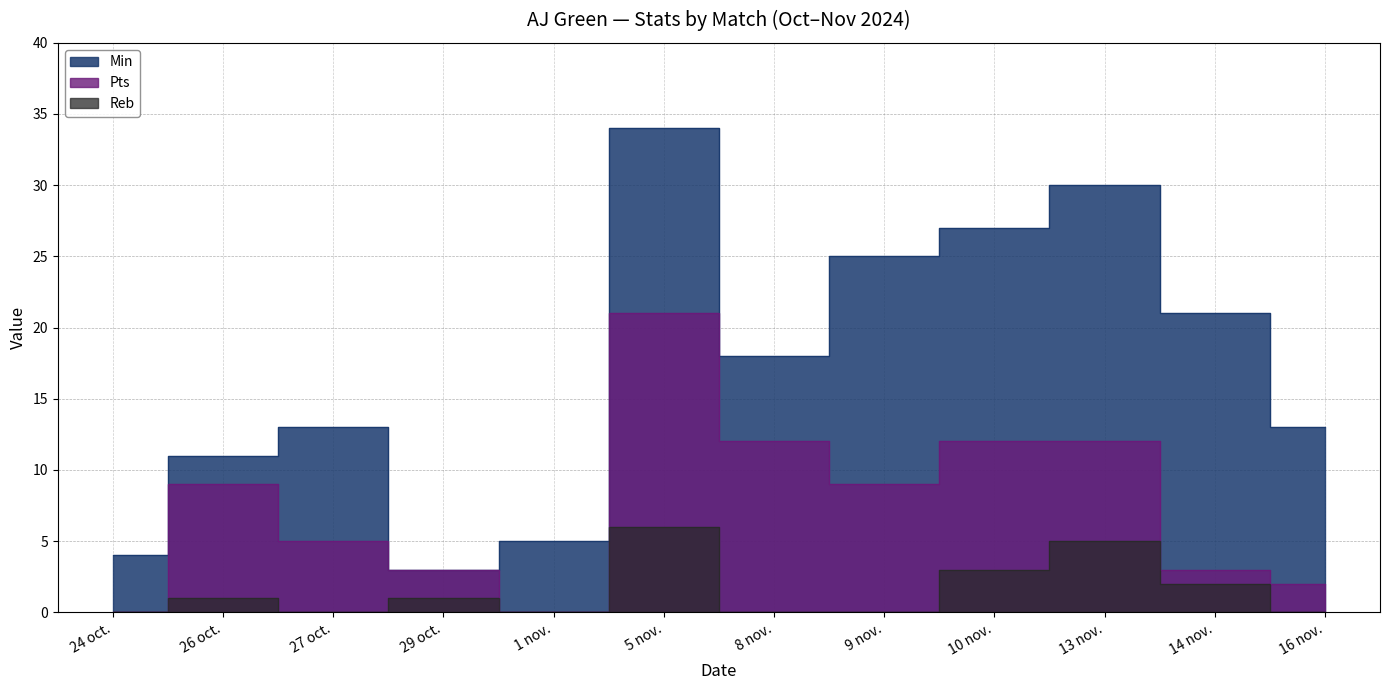

What is the difference between the maximum and minimum values in the Pts series?

21